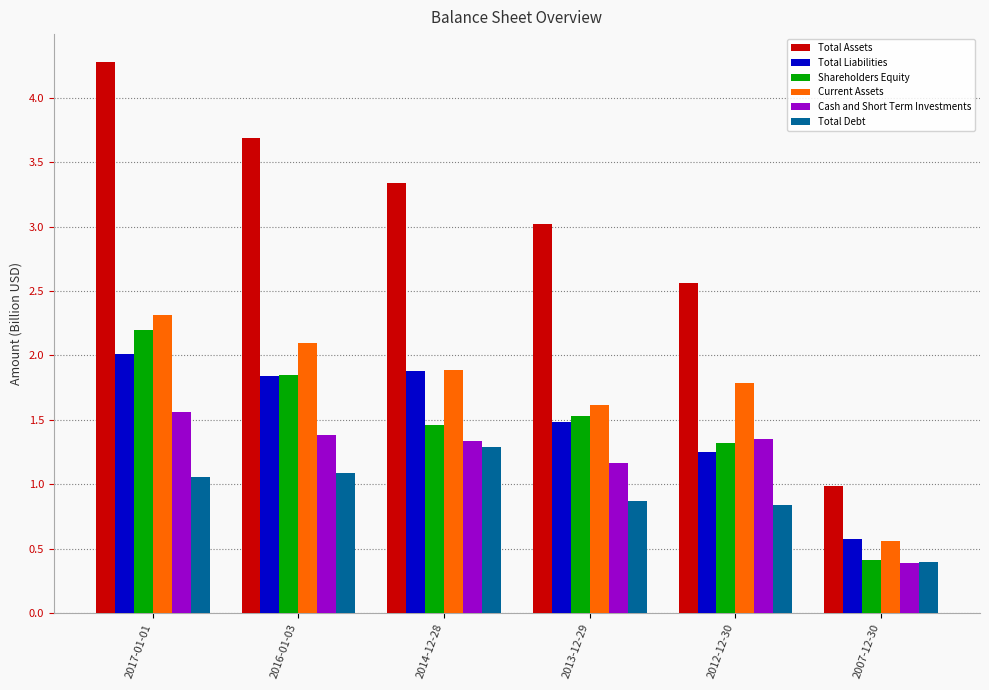

What is the maximum value shown in the chart?

4.3